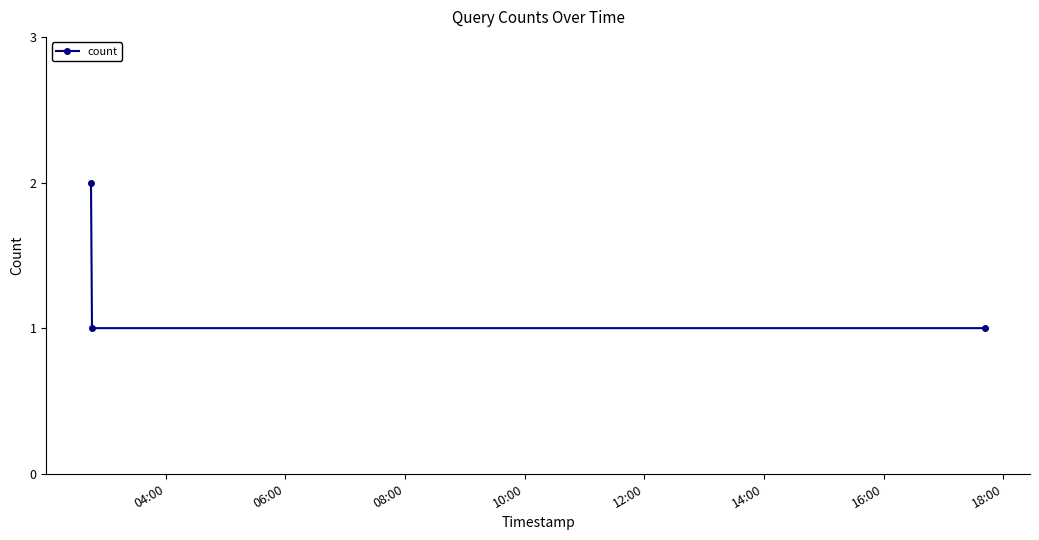

Reading left to right, extract all data points from this chart.

2	1	1